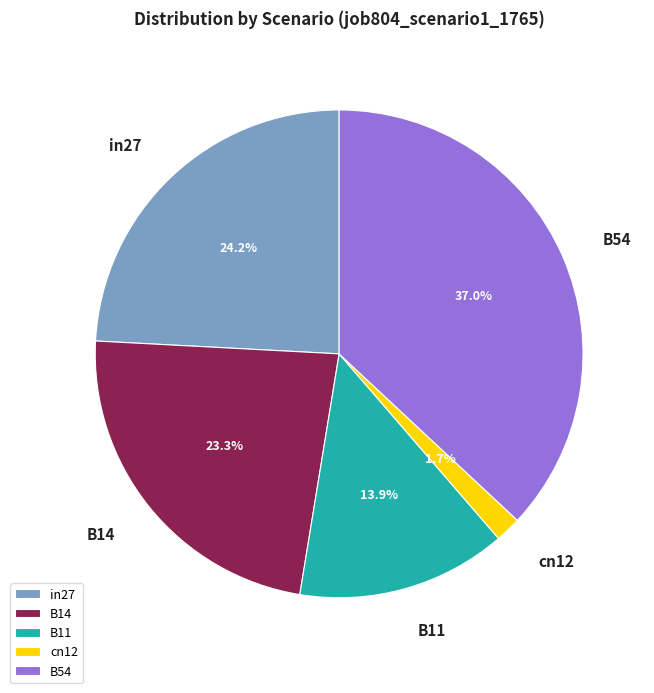

Rank the categories by value from lowest to highest.

cn12, B11, B14, in27, B54